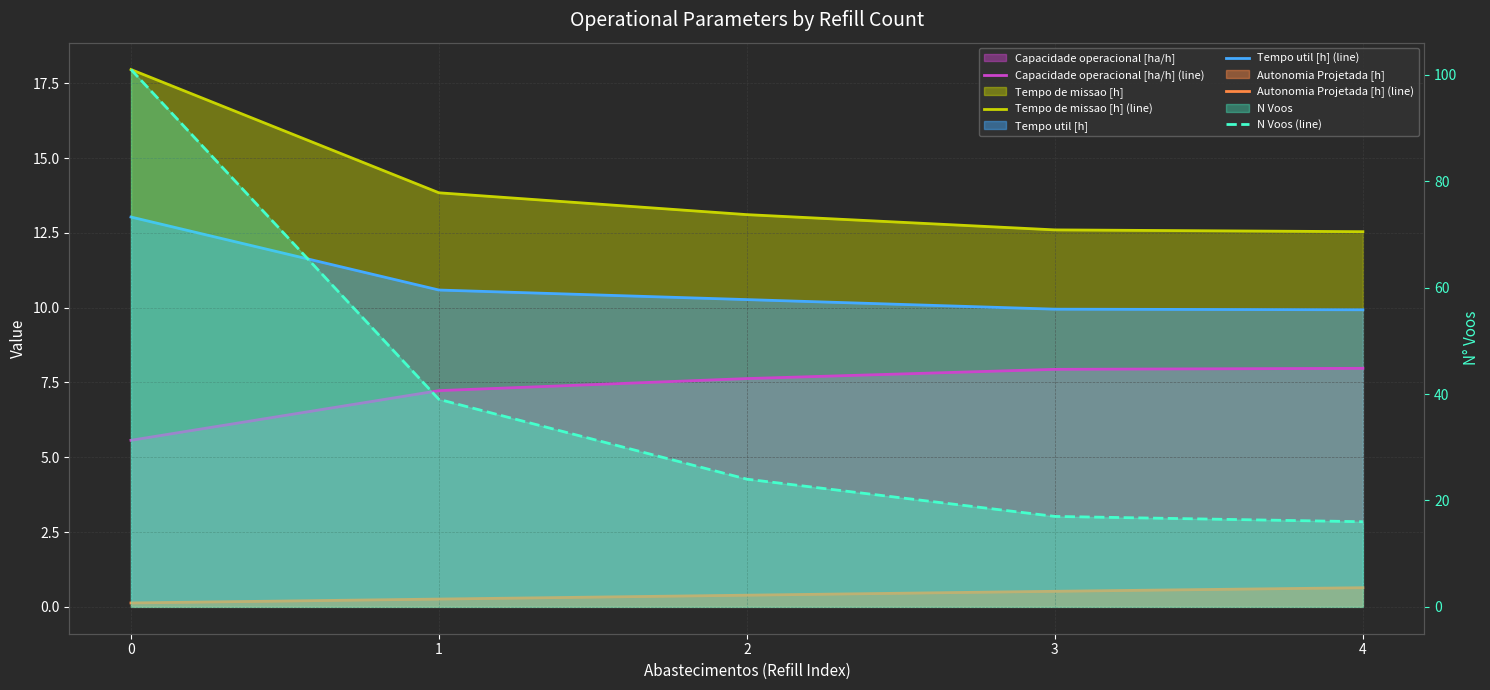

Rank the series at 2 from lowest to highest value.

Autonomia Projetada [h] (line), Capacidade operacional [ha/h] (line), Tempo util [h] (line), Tempo de missao [h] (line), N Voos (line)